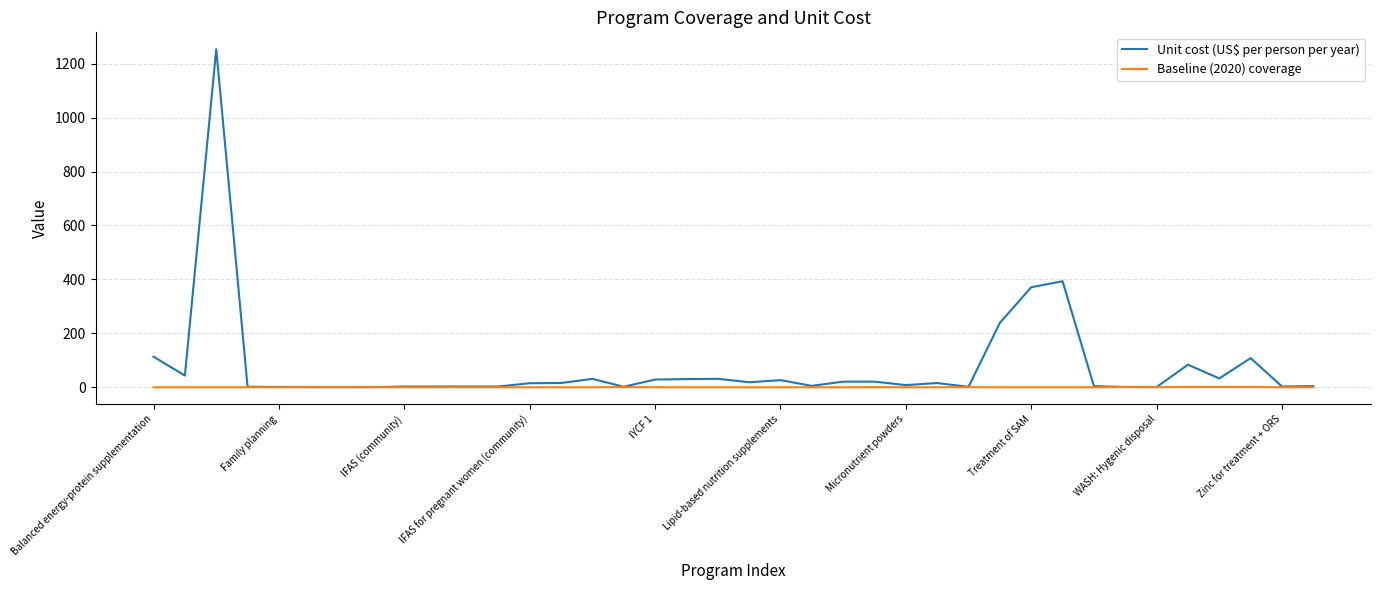

What is the maximum value shown in the chart?

1253.4